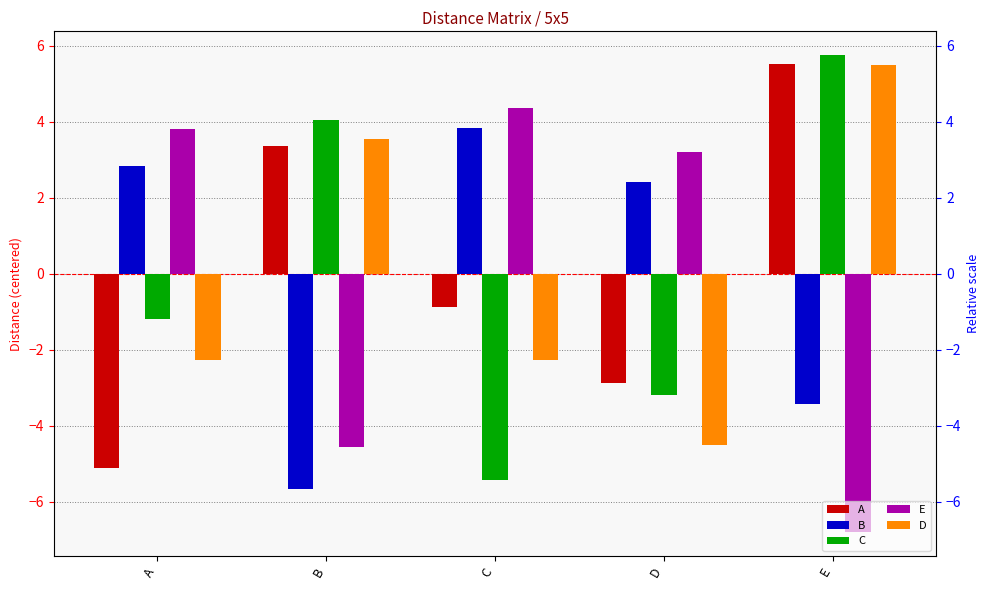

Is it true that C equals 5.8 at E?

True